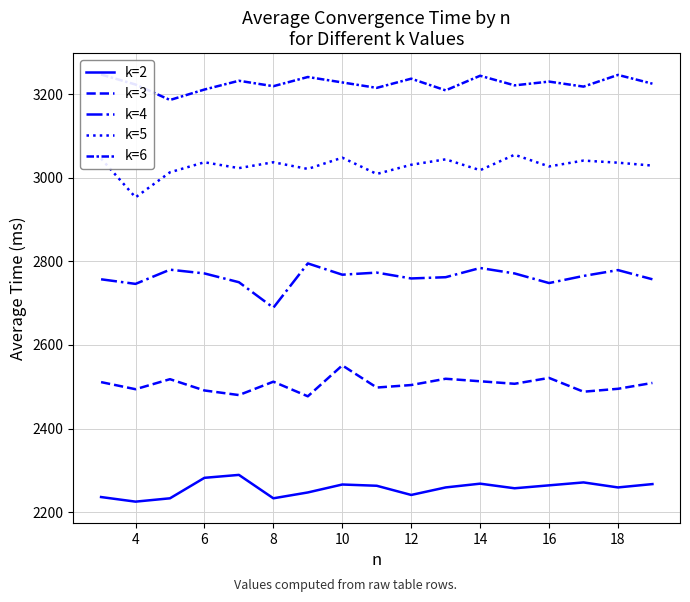

What is the total value across all series at 18?

13758